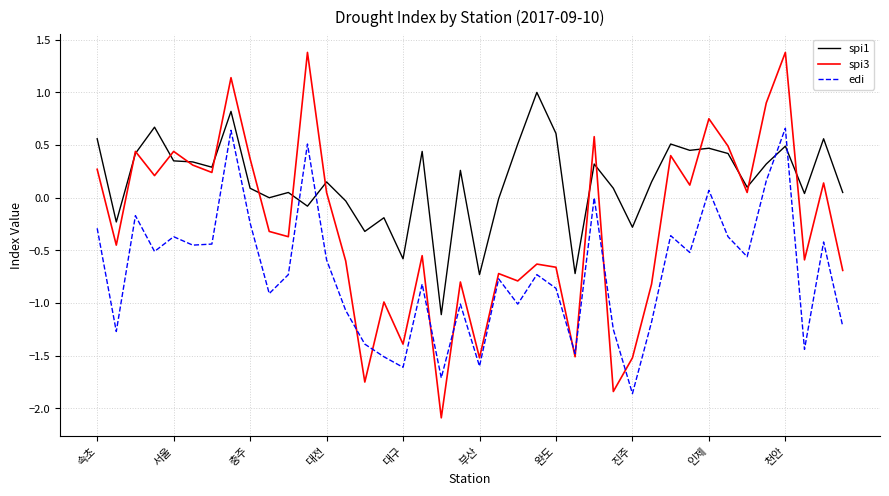

Which series has the largest range (max minus min)?

spi3